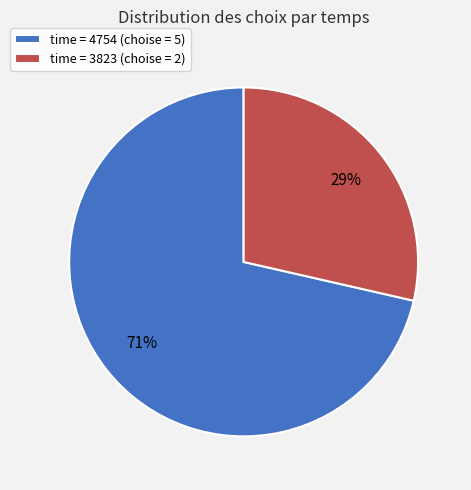

The time = 4754 (choise = 5) slice represents 65% of the pie. True or false?

False